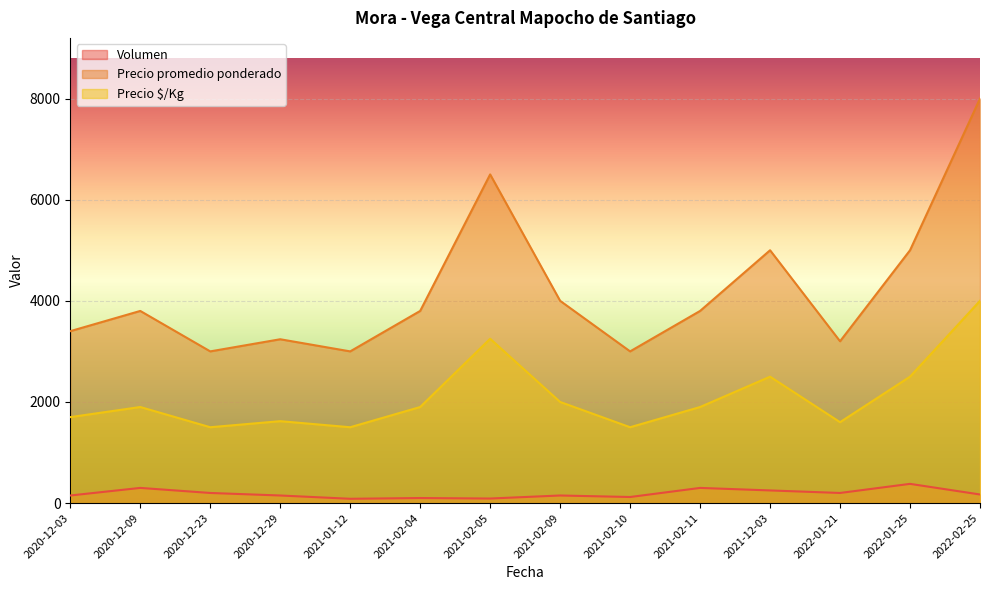

Which series changed the most between 2021-02-05 and 2021-12-03?

Precio promedio ponderado